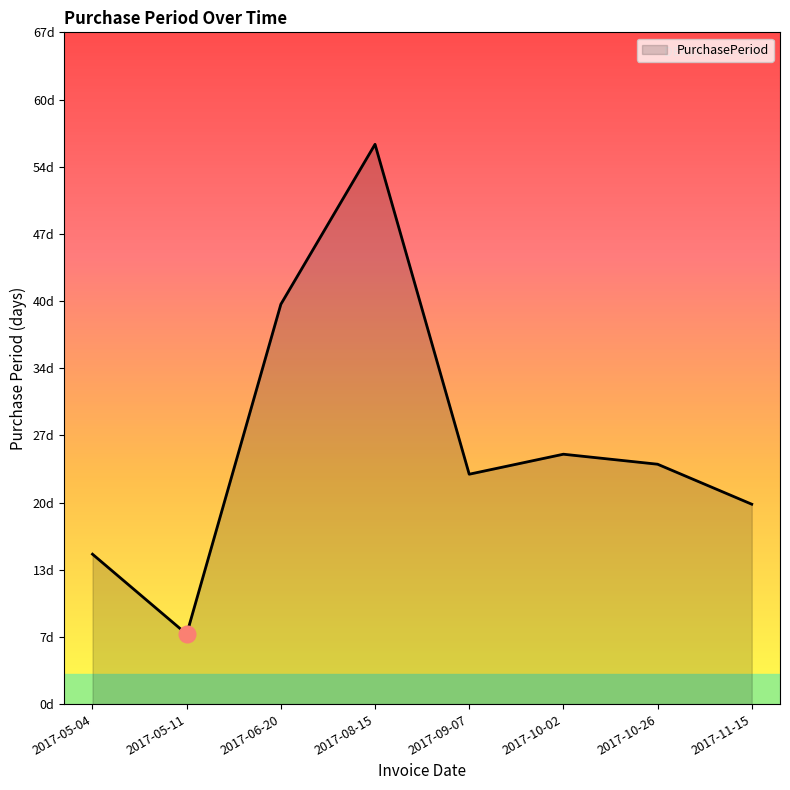

Does the chart have visible grid lines?

No